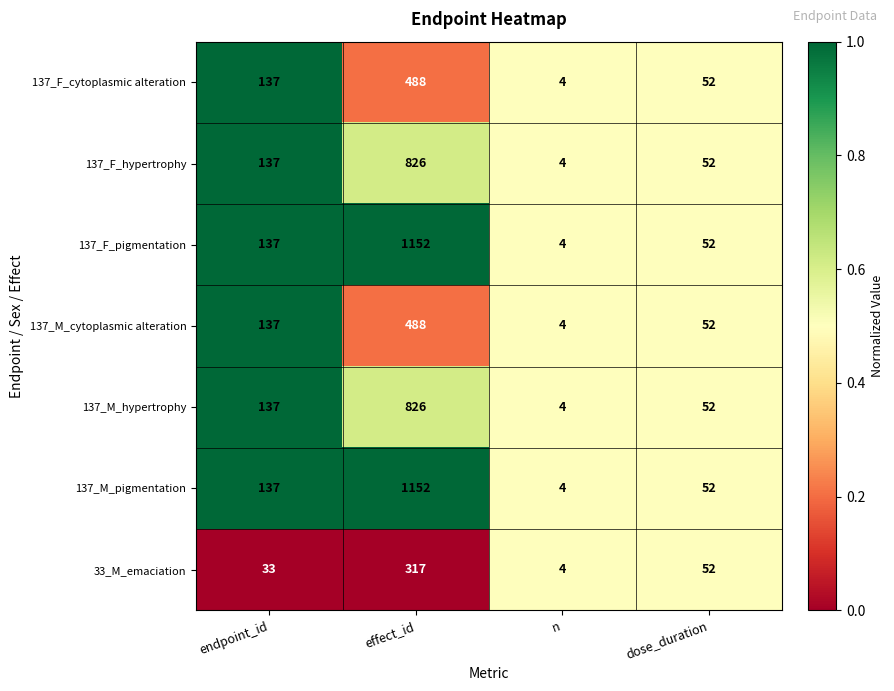

Is it true that 33_M_emaciation equals 27 at dose_duration?

False